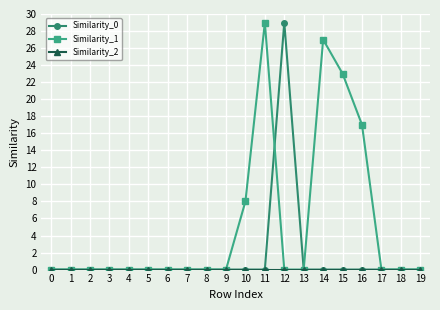

Is it true that Similarity_1 equals -19 at 17?

False